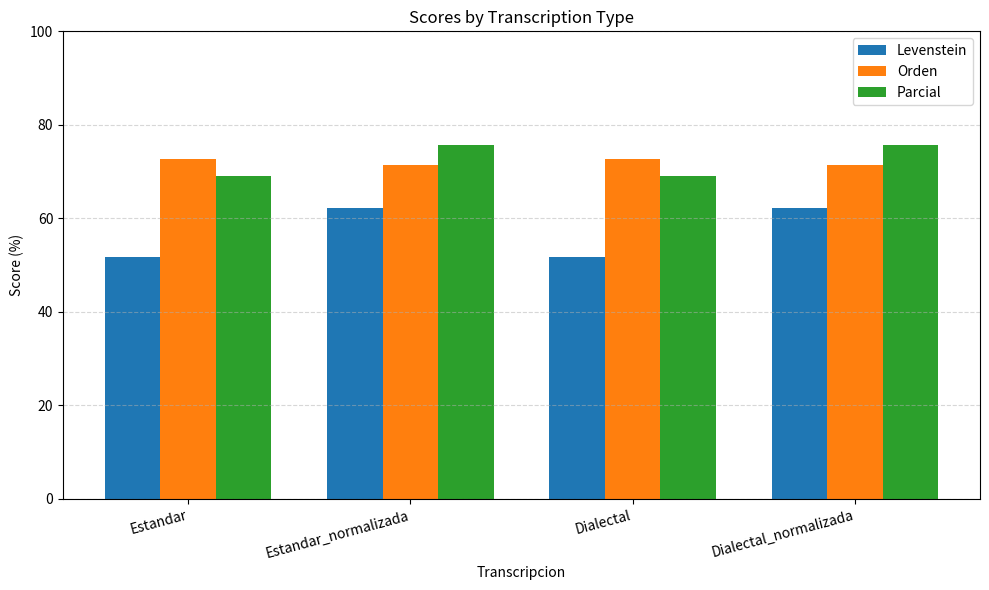

Which series has the widest spread of values?

Levenstein